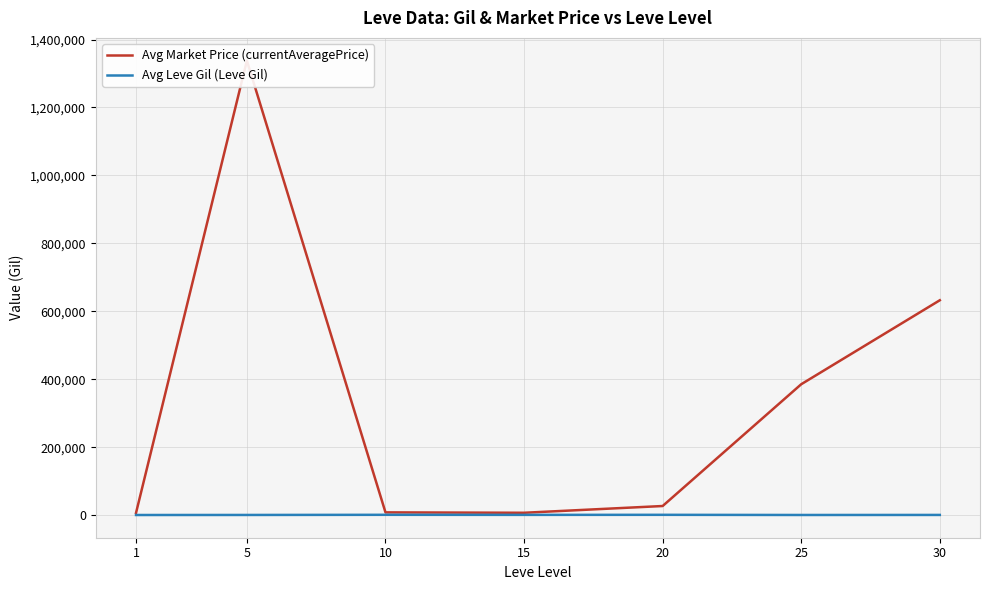

What is the average value of the Avg Leve Gil (Leve Gil) series?

502.3